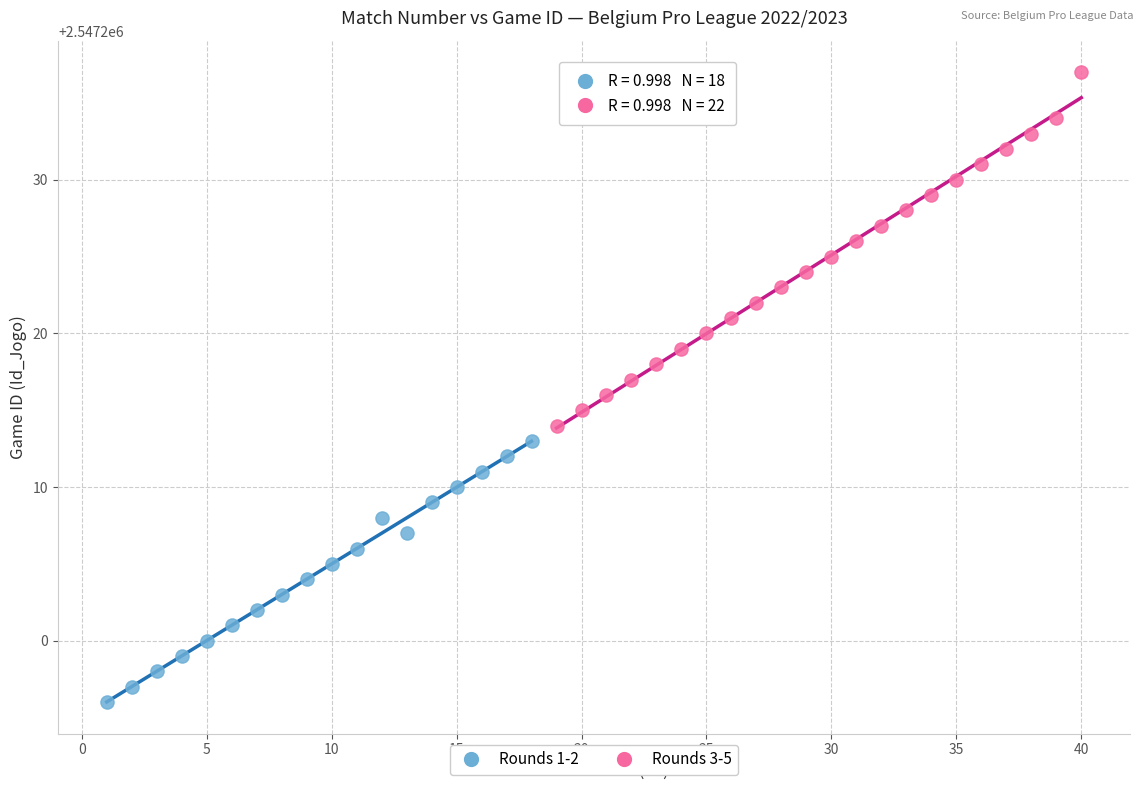

Which series has the largest Y range (max minus min)?

Rounds 3-5